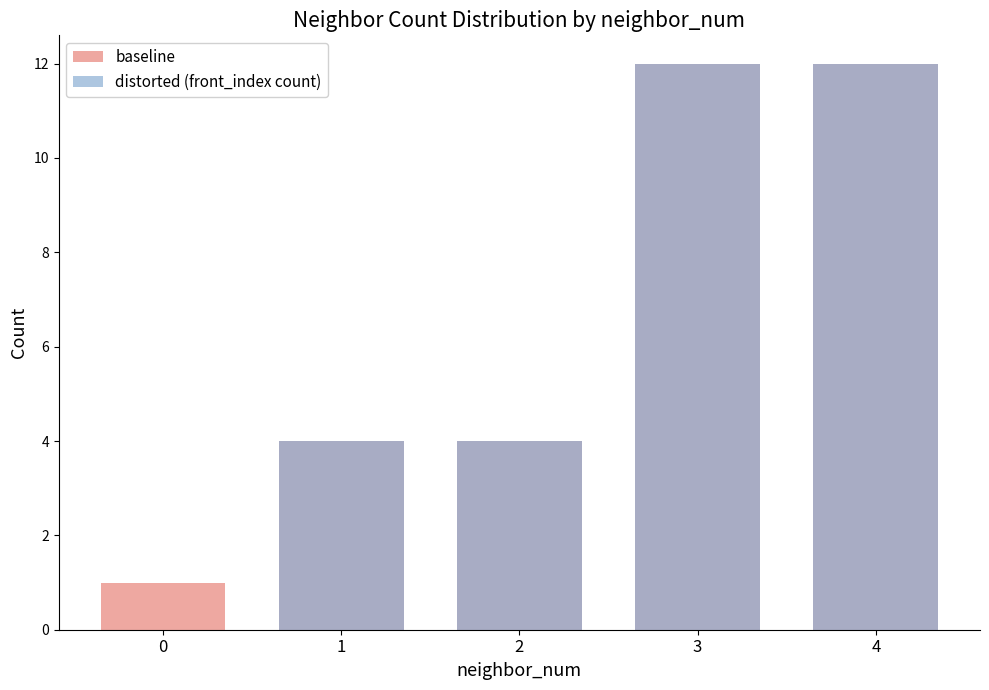

List the labels in order of distorted (front_index count) value, largest first.

3, 4, 1, 2, 0